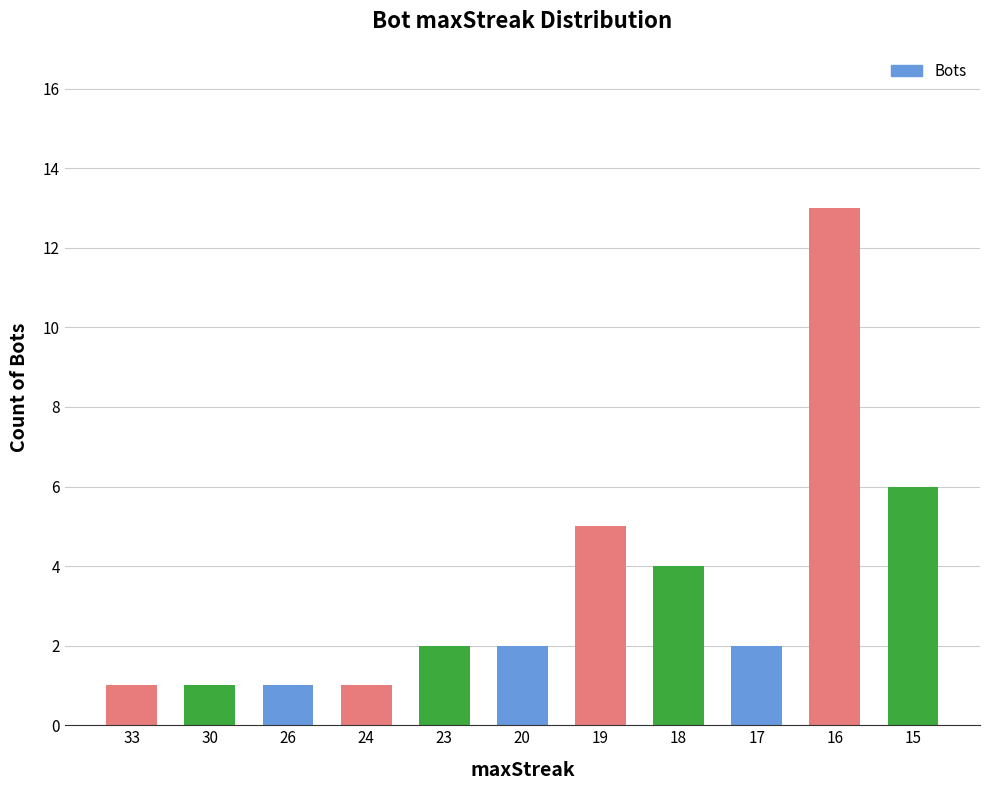

Is it true that the value at 23 is 2?

True